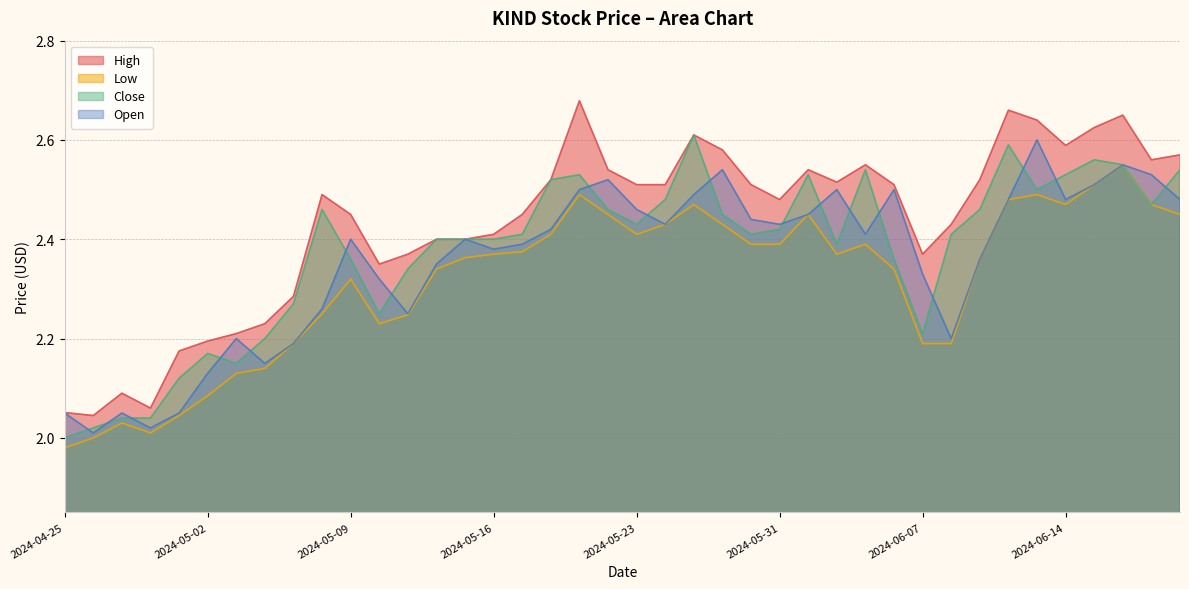

In Open, how many points are lower than both neighbors (excluding endpoints)?

10